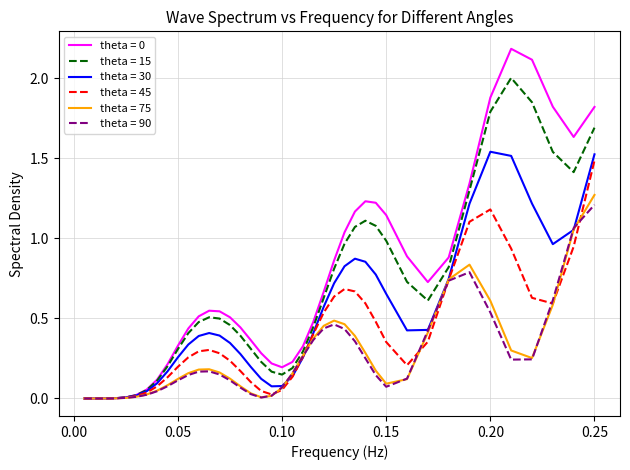

What is the maximum value shown in the chart?

2.2